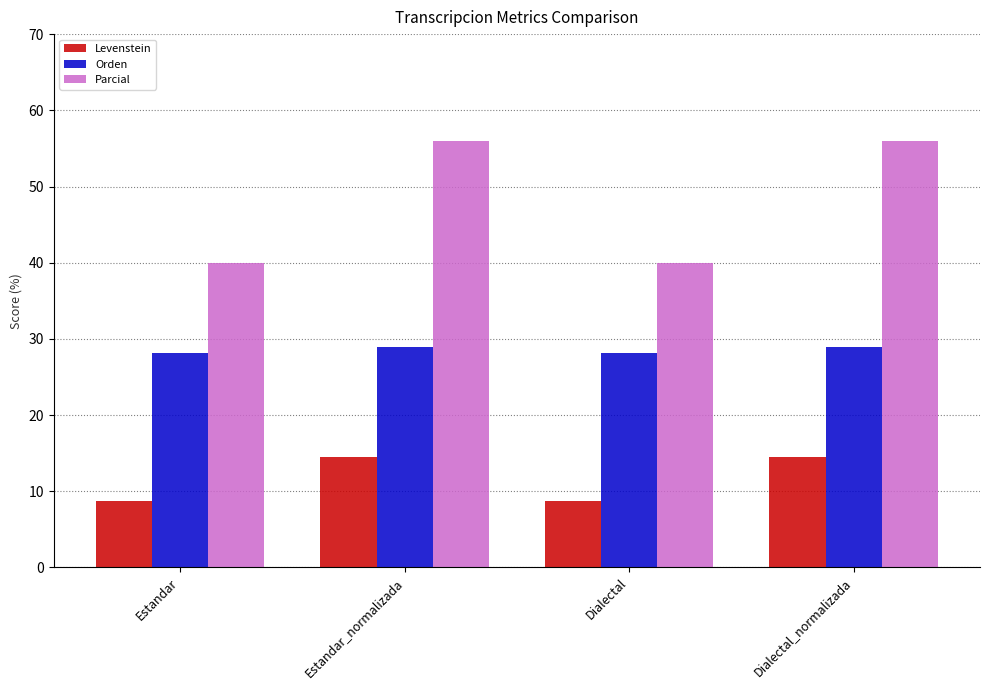

What is the spread (max minus min) of values at Dialectal?

31.3